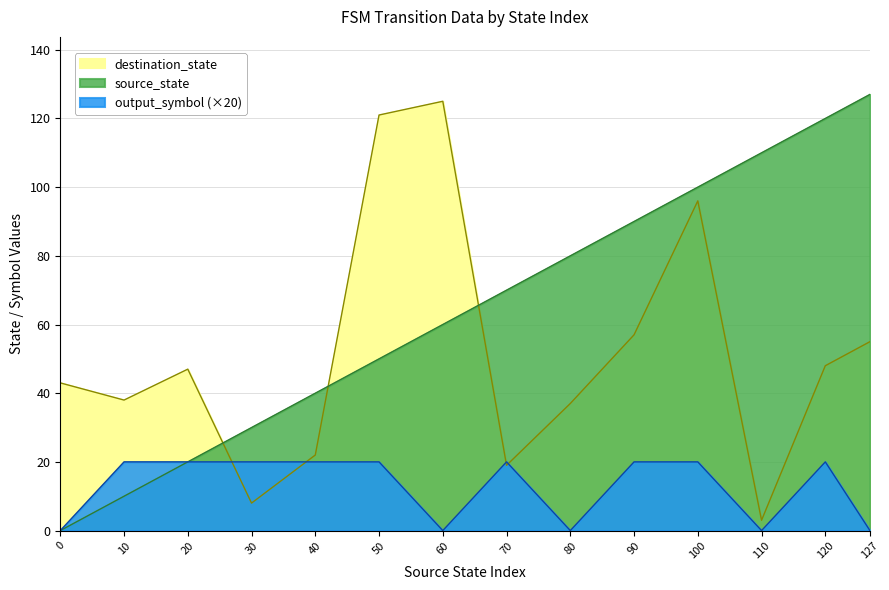

At which category is the sum across all series the highest?

100